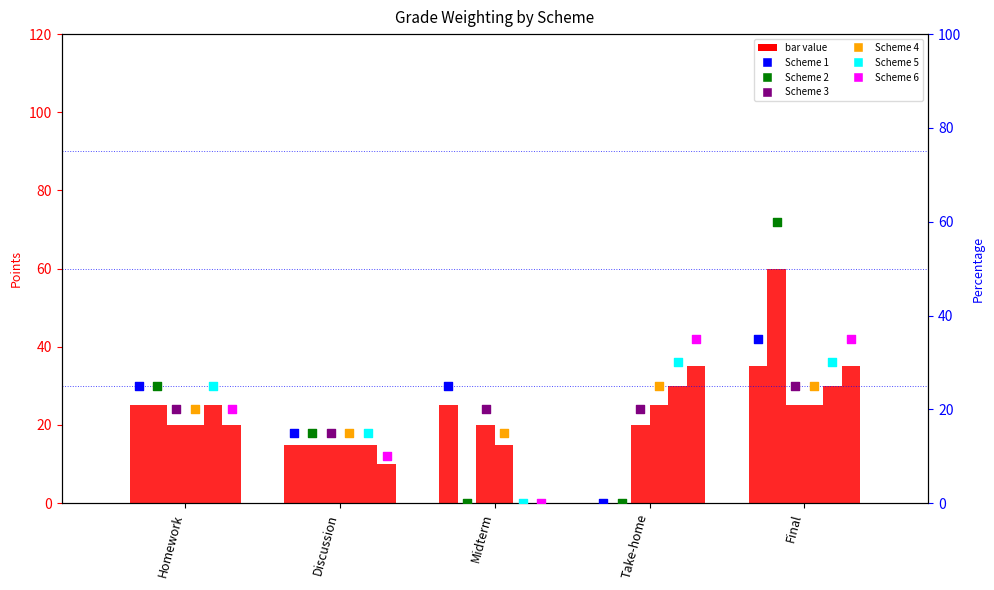

What is the total value across all series at Take-home?

110